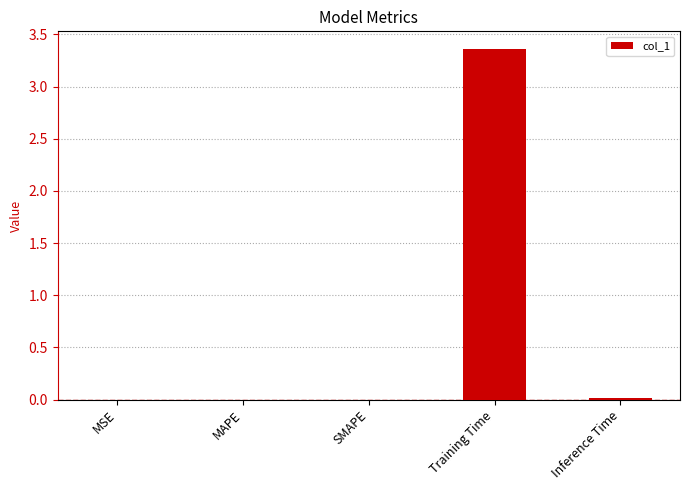

Is it true that the value at SMAPE is 0.0?

True